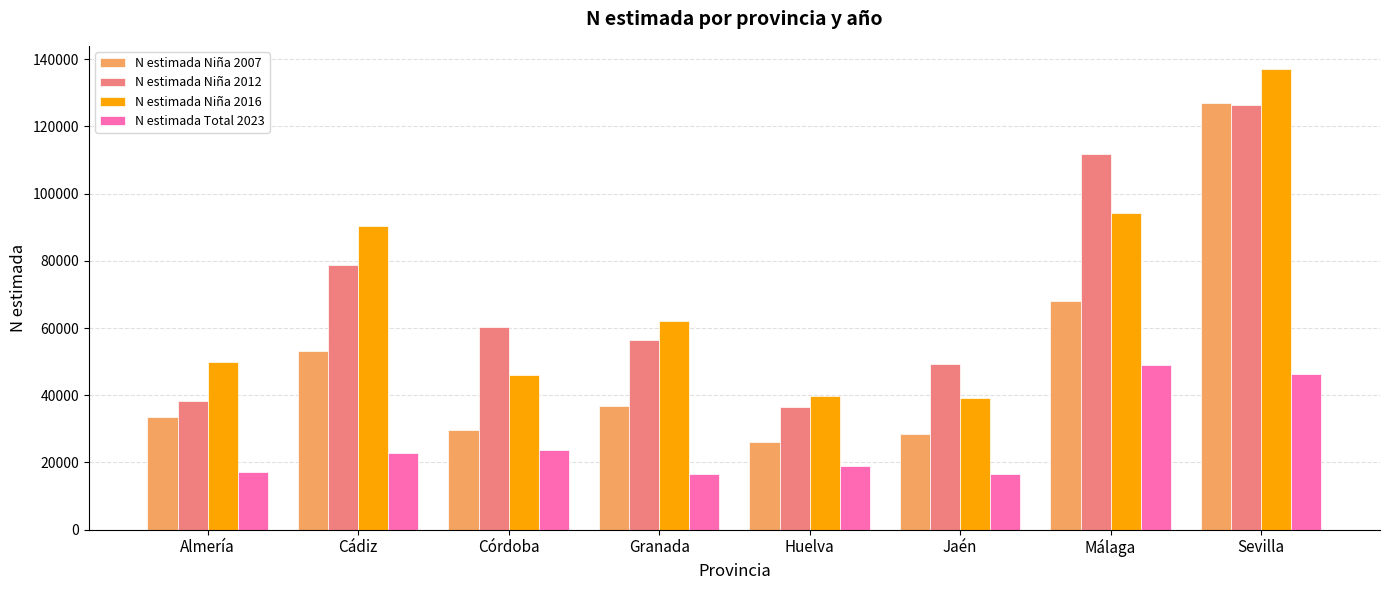

Where is N estimada Niña 2012 nearest to the value 81422?

Cádiz